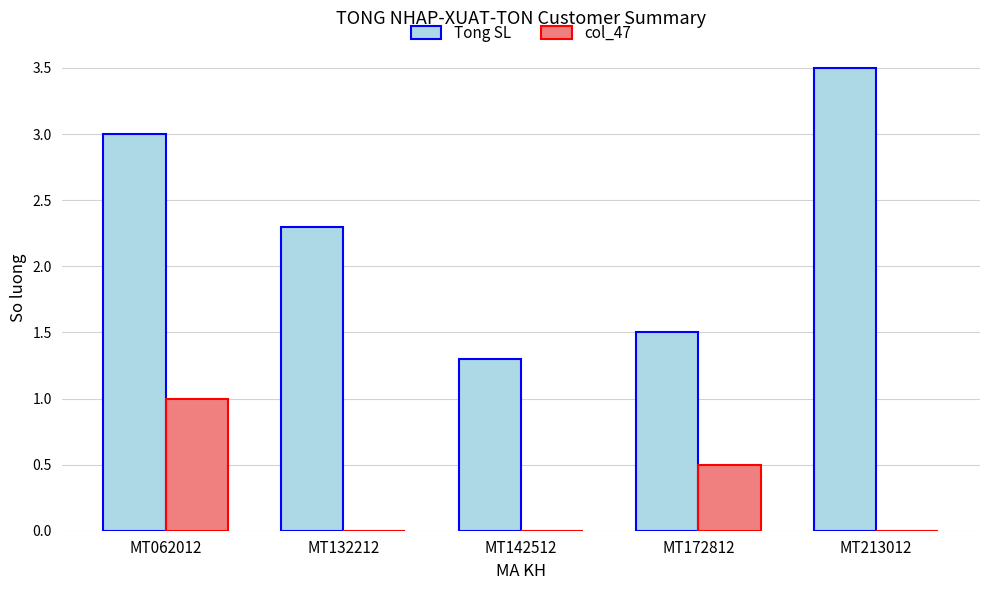

What is the total value across all series at MT142512?

1.3